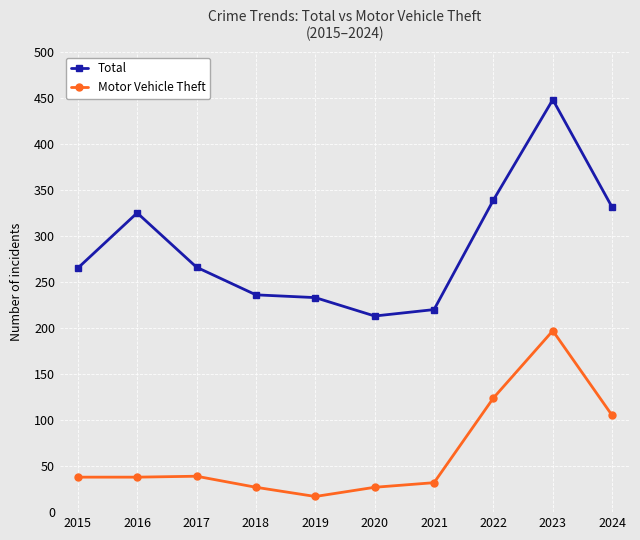

What is the difference between the highest and lowest values at 2018?

209